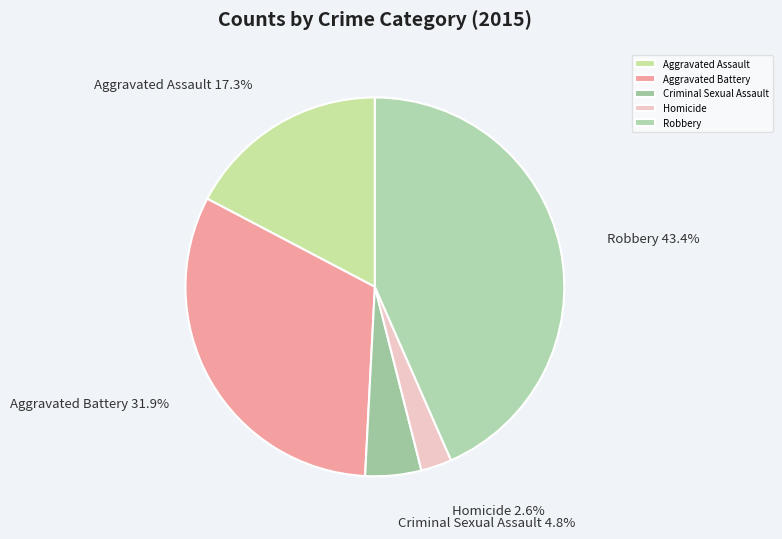

Which has a higher value, Robbery or Aggravated Assault?

Robbery